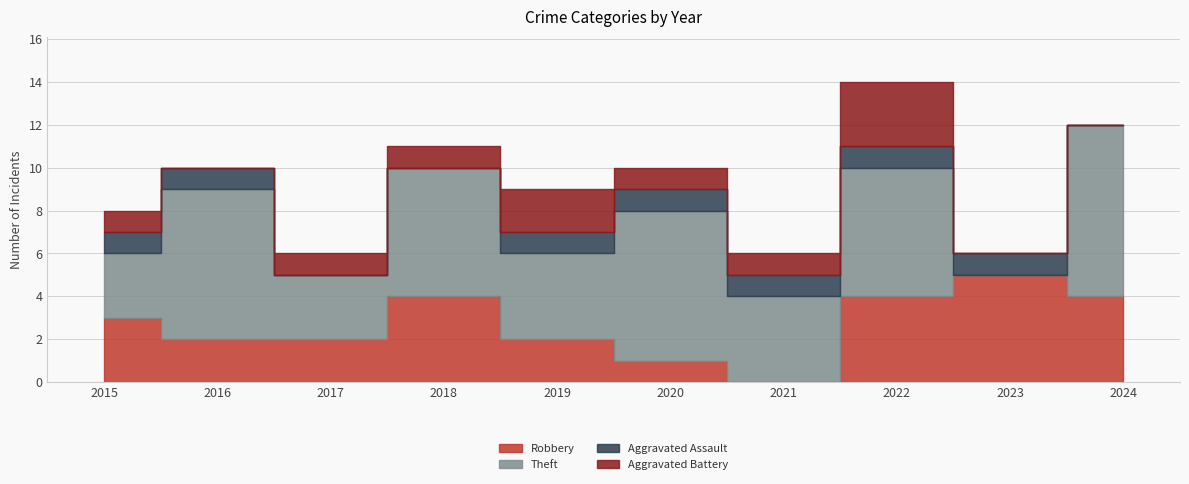

True or false: Aggravated Battery and Theft intersect in this chart.

False